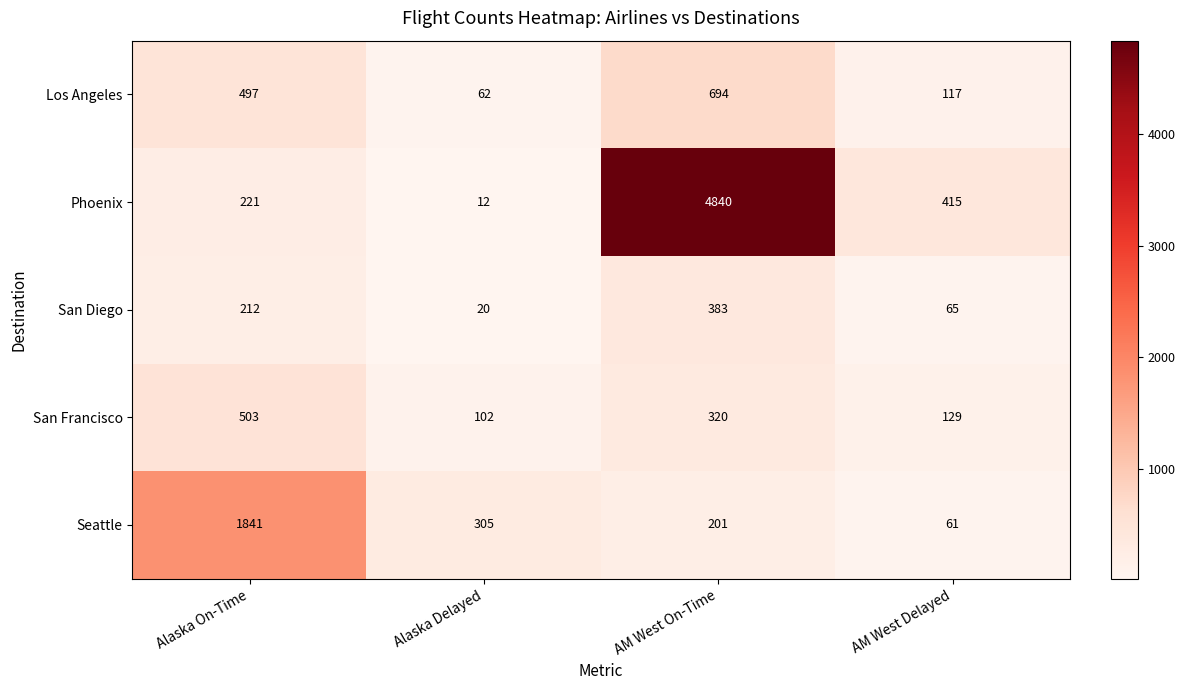

Which series has the largest range (max minus min)?

Phoenix